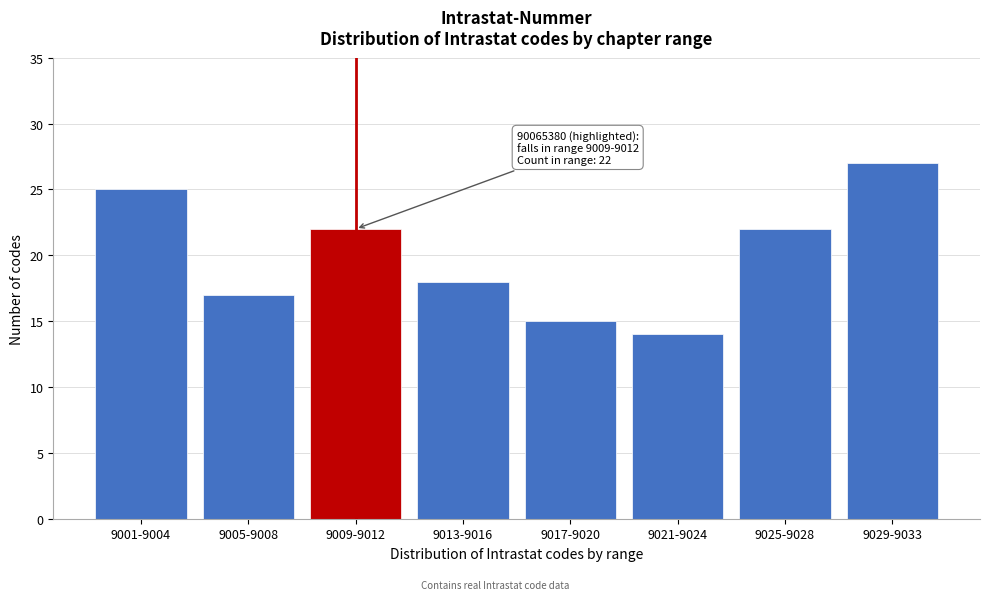

Reading right to left, transcribe all the data shown in this chart.

9029-9033=27	9025-9028=22	9021-9024=14	9017-9020=15	9013-9016=18	9009-9012=22	9005-9008=17	9001-9004=25